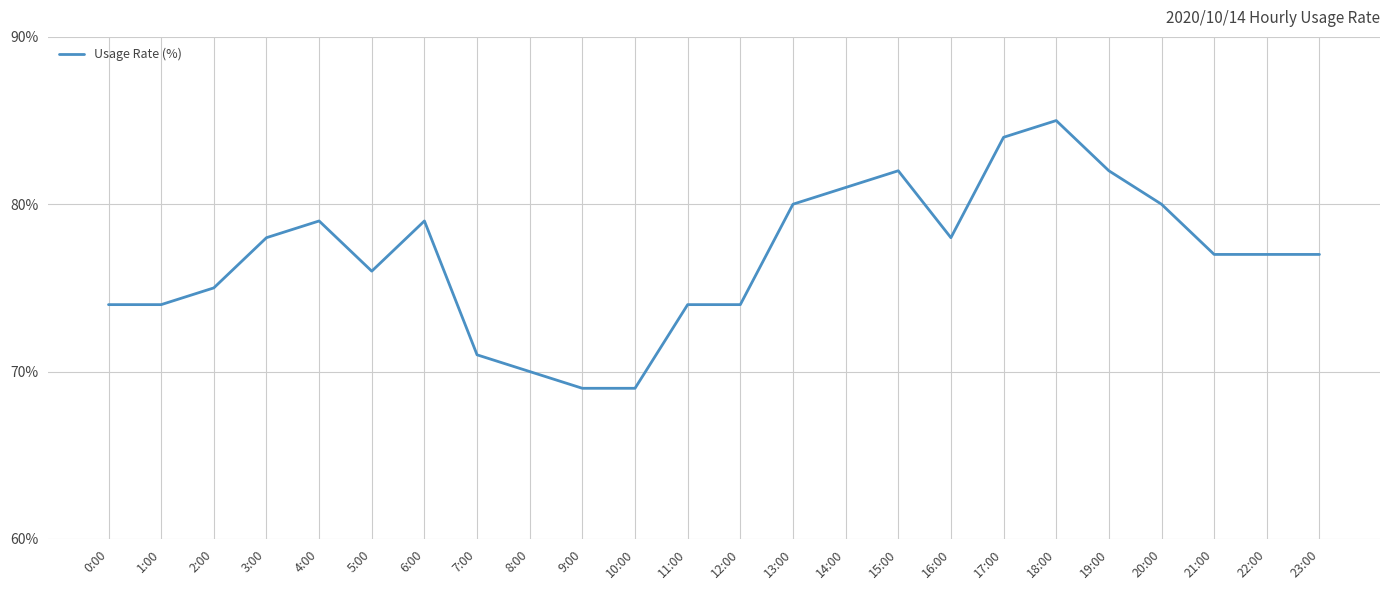

What value does the data have at 6:00, to the nearest 10?

80